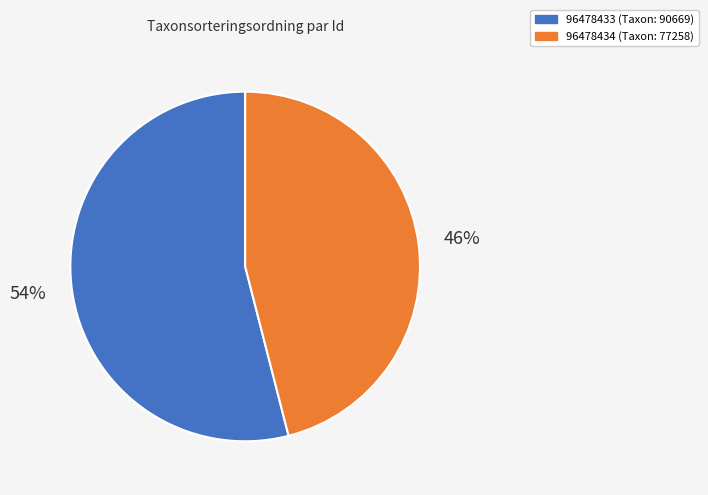

To the nearest percent, what is the difference between the largest and smallest slice percentages?

8%